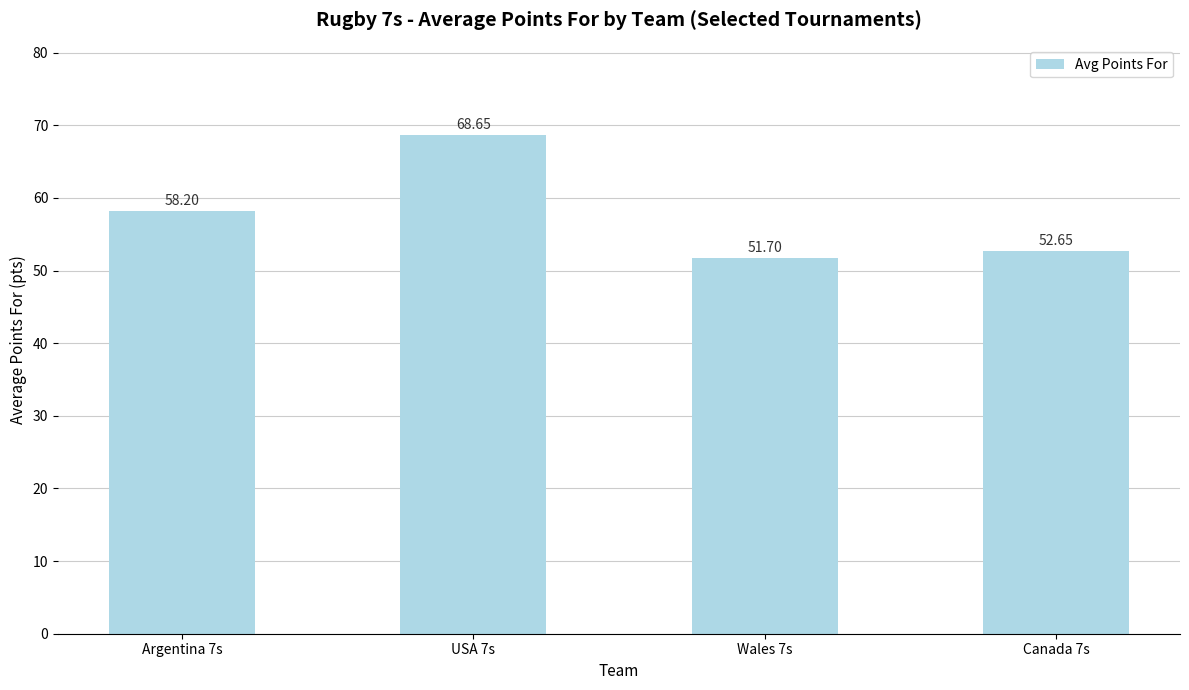

Between Wales 7s and Argentina 7s, which is larger?

Argentina 7s